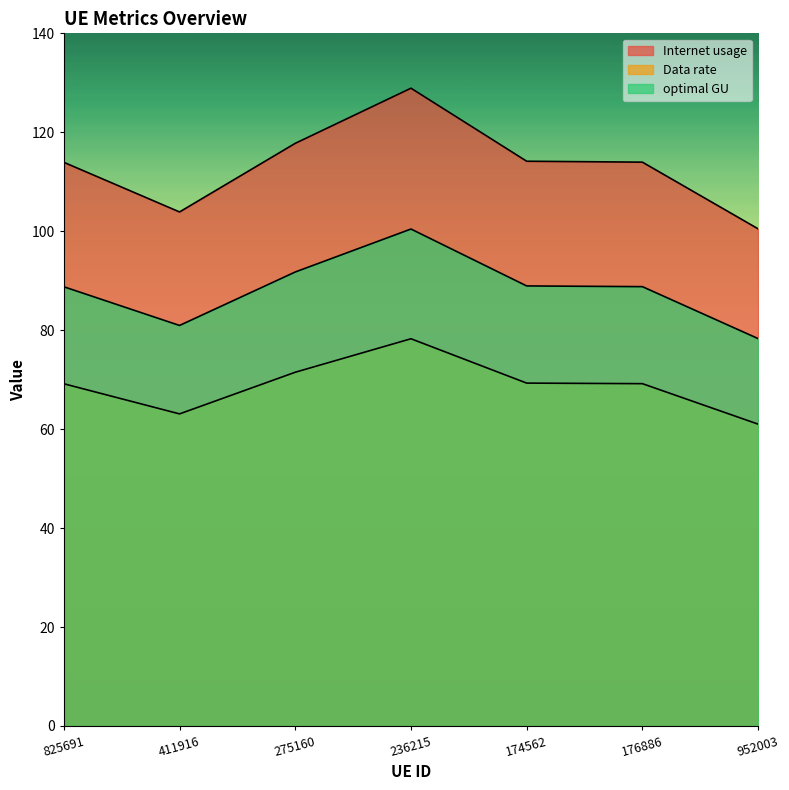

Which category has the lowest value in the Internet usage series?

952003